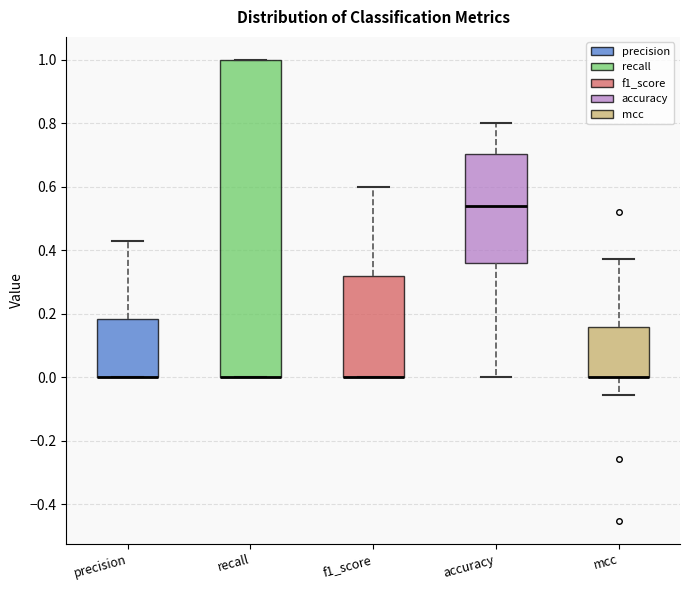

Reading left to right, read every box against the y-axis: the position of its median line, the range the box covers, and the ends of its whiskers. The values are not printed on the chart, so give them approximately, as read against the axis.

precision: median 0.00 (drawn on the box's lower edge), box 0.00 to 0.18, whiskers 0.00 to 0.42
recall: median 0.00 (drawn on the box's lower edge), box 0.00 to 1.00, whiskers 0.00 to 1.00
f1_score: median 0.00 (drawn on the box's lower edge), box 0.00 to 0.32, whiskers 0.00 to 0.60
accuracy: median 0.54, box 0.36 to 0.70, whiskers 0.00 to 0.80
mcc: median 0.00 (drawn on the box's lower edge), box 0.00 to 0.16, whiskers -0.06 to 0.38